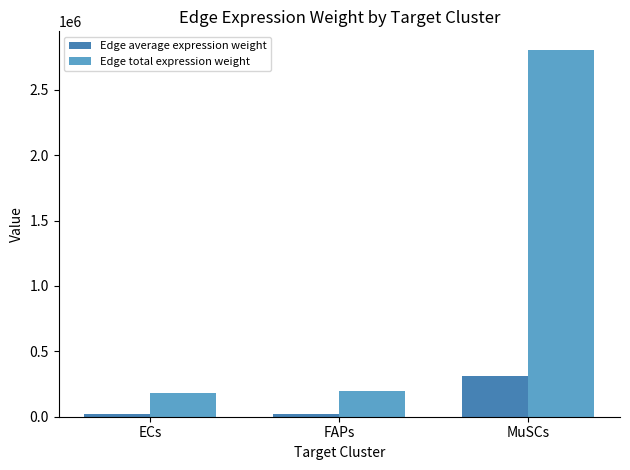

The Edge total expression weight series shows 2806322.5 at MuSCs. True or false?

True